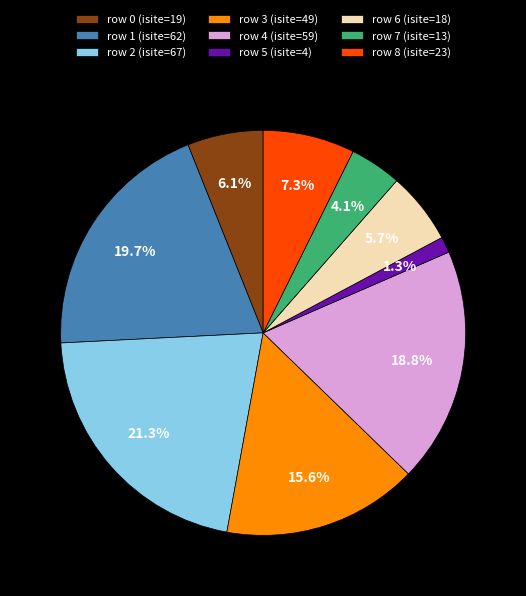

Between row 4 (isite=59) and row 3 (isite=49), which is larger?

row 4 (isite=59)